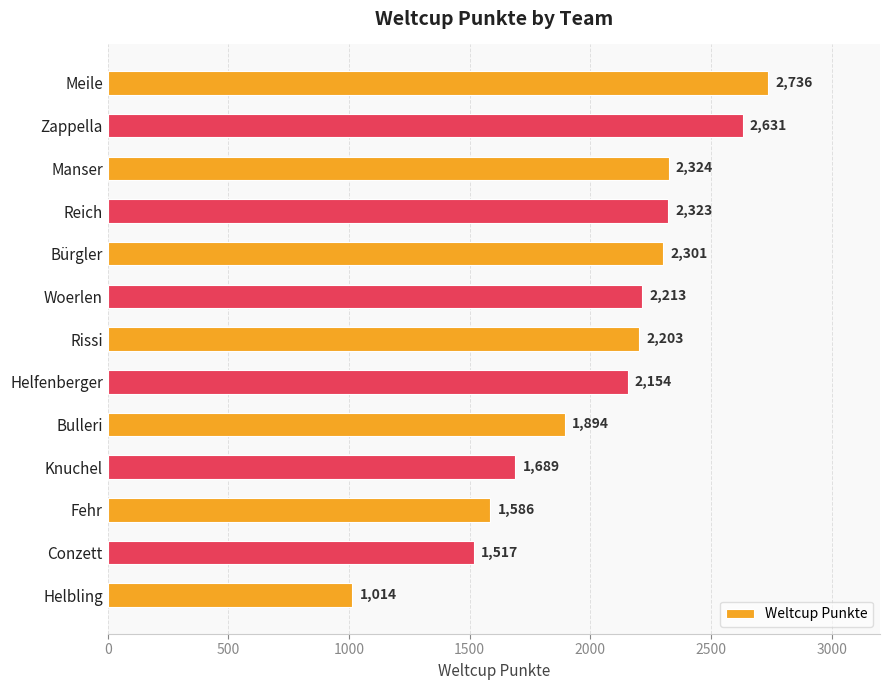

Between Manser and Zappella, which is larger?

Zappella